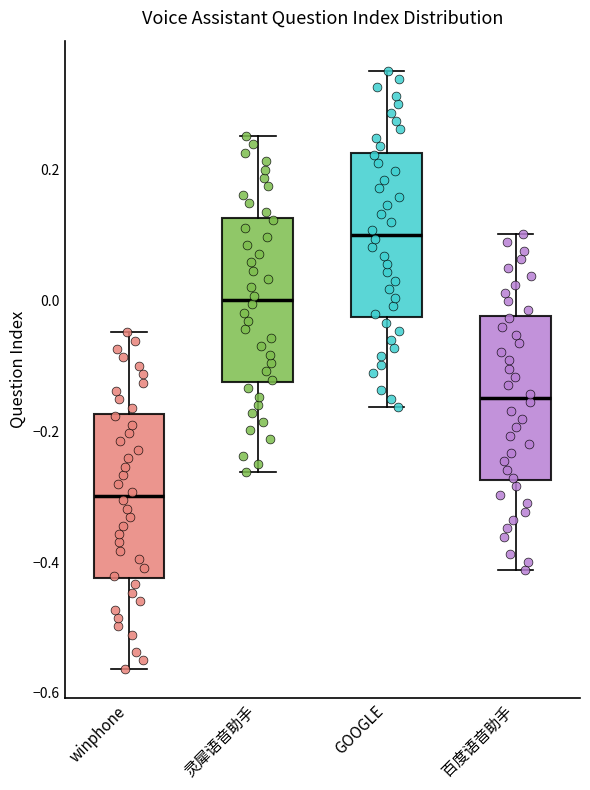

Reading left to right, read every box against the y-axis: the position of its median line, the range the box covers, and the ends of its whiskers. The values are not printed on the chart, so give them approximately, as read against the axis.

winphone: median -0.30, box -0.42 to -0.18, whiskers -0.56 to -0.04
灵犀语音助手: median 0.00, box -0.12 to 0.12, whiskers -0.26 to 0.26
GOOGLE: median 0.10, box -0.02 to 0.22, whiskers -0.16 to 0.36
百度语音助手: median -0.14, box -0.28 to -0.02, whiskers -0.42 to 0.10